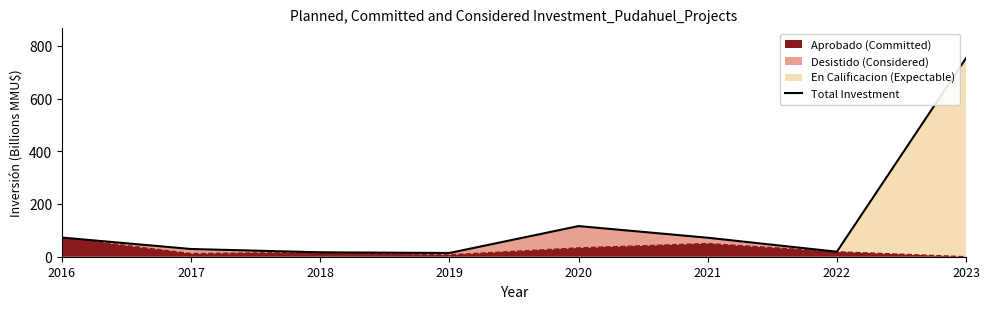

The value at 2017 is 52.5. True or false?

False